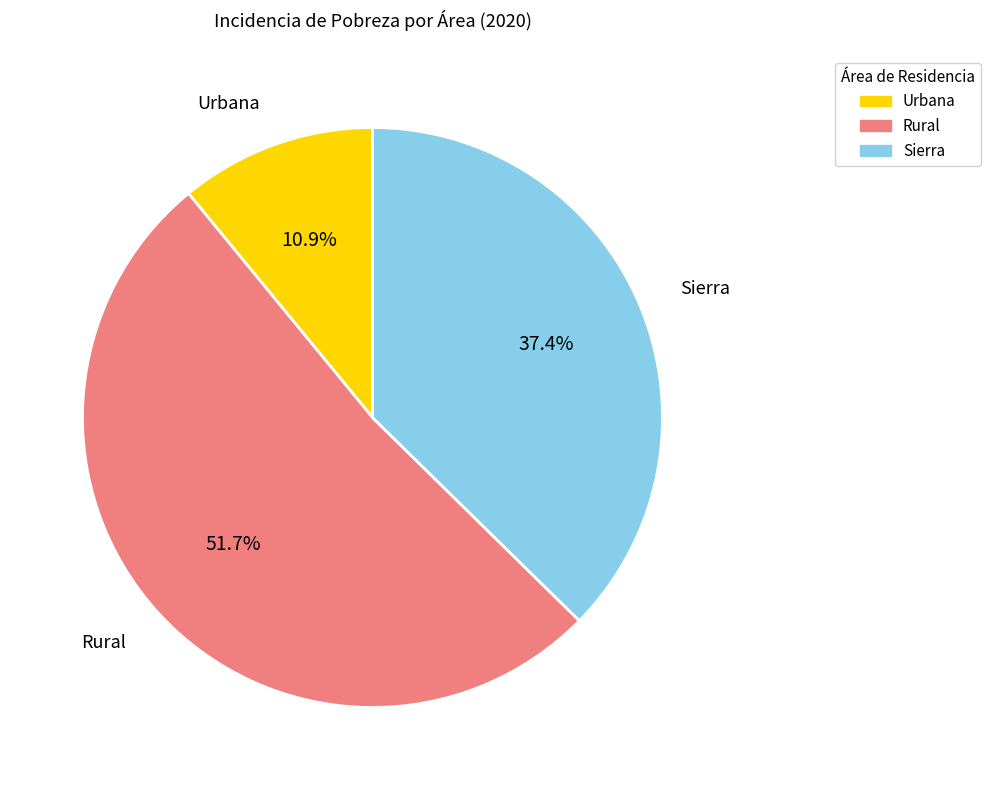

Does any single category account for the majority?

Yes